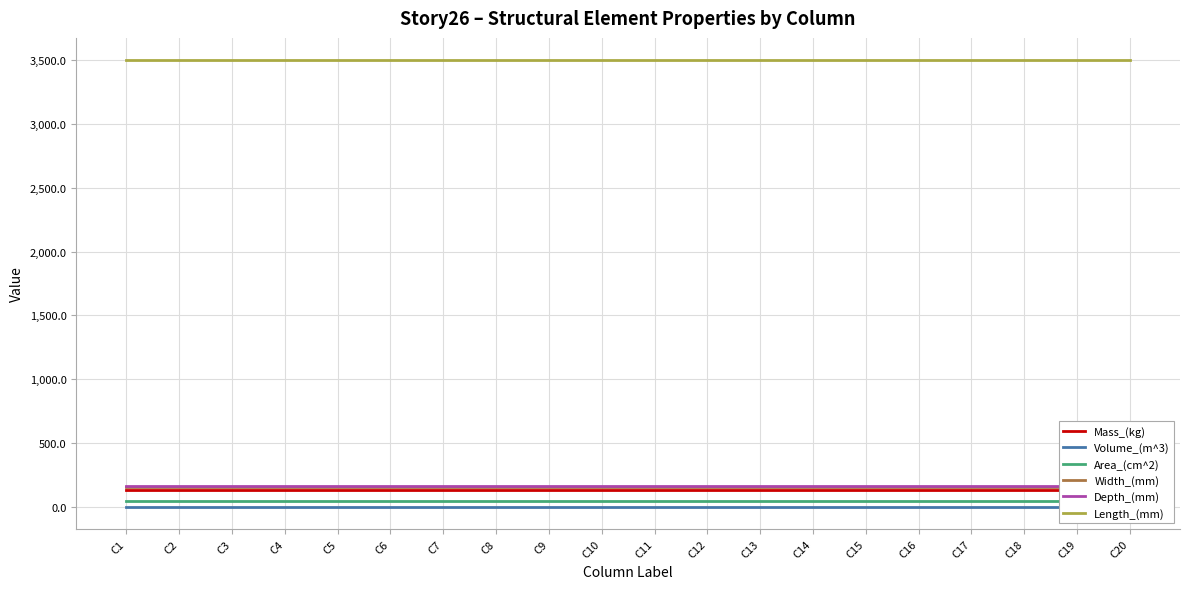

What is the total value across all series at C6?

3993.2